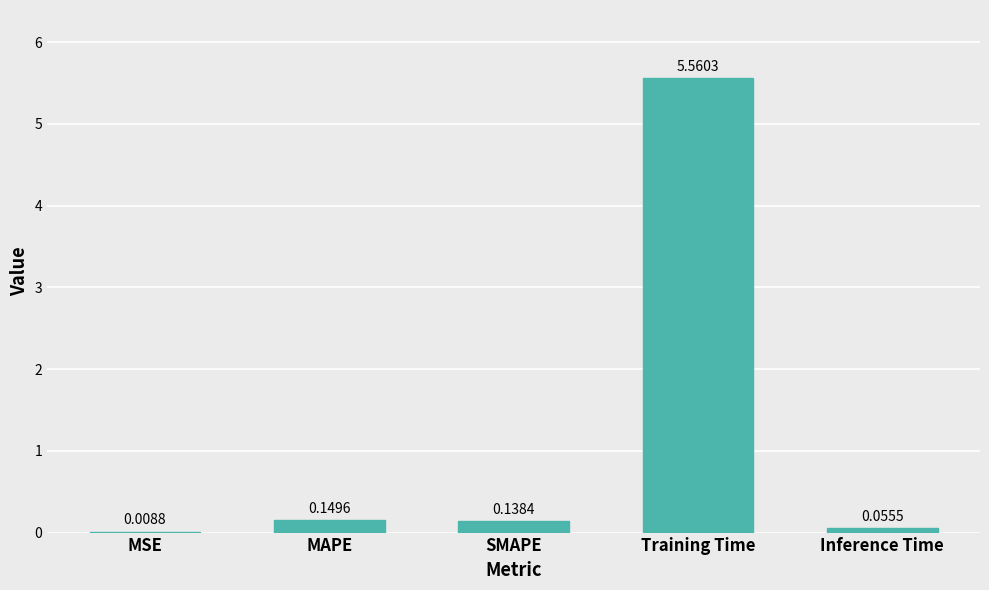

Which has a higher value, MSE or Training Time?

Training Time